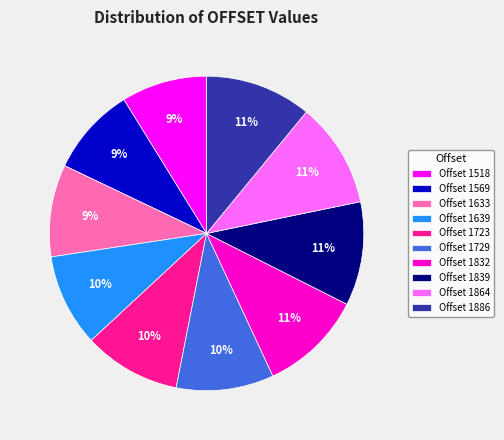

What is the ratio of the value at Offset 1723 to the value at Offset 1518?

1.1